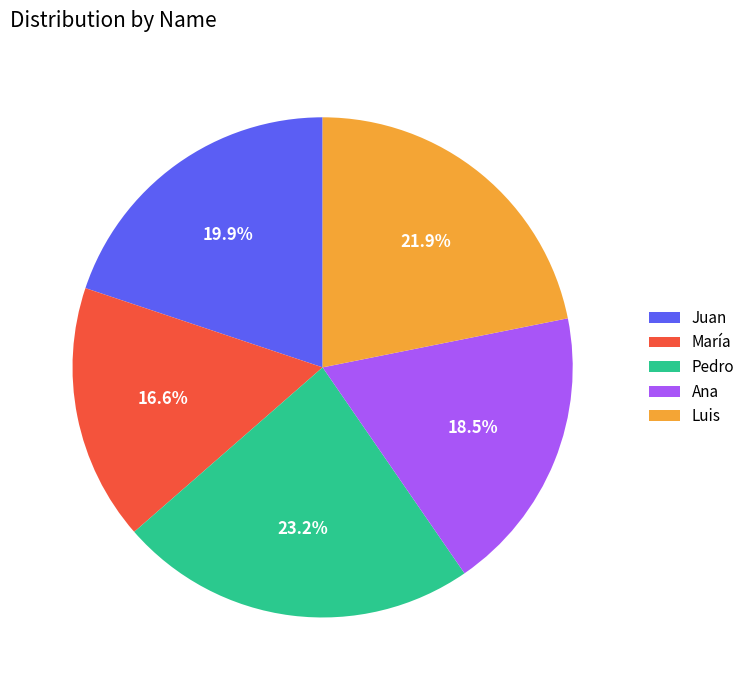

To the nearest percent, what is the difference between the largest and smallest slice percentages?

7%